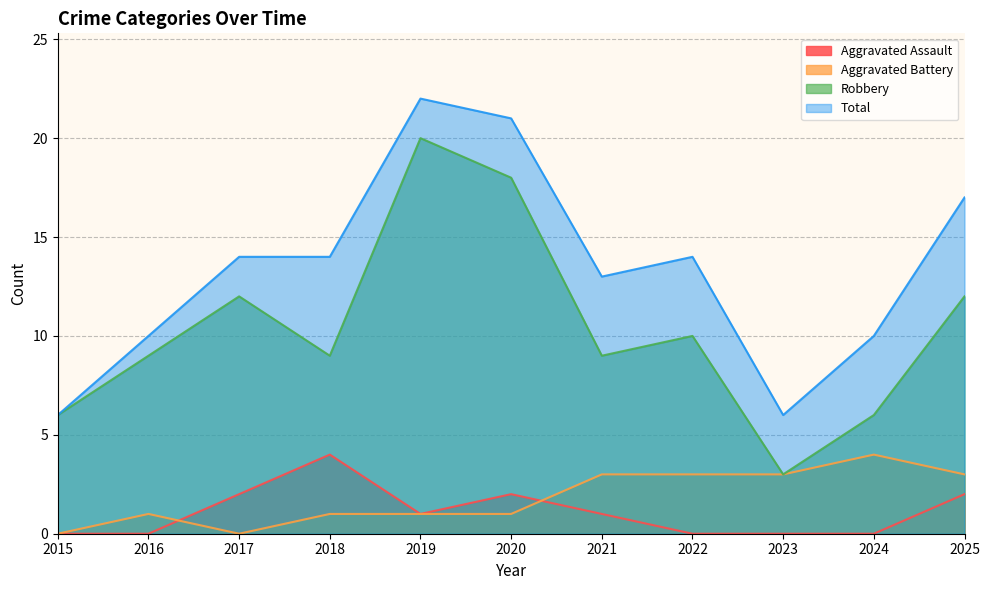

True or false: Aggravated Battery and Robbery cross at least once.

False